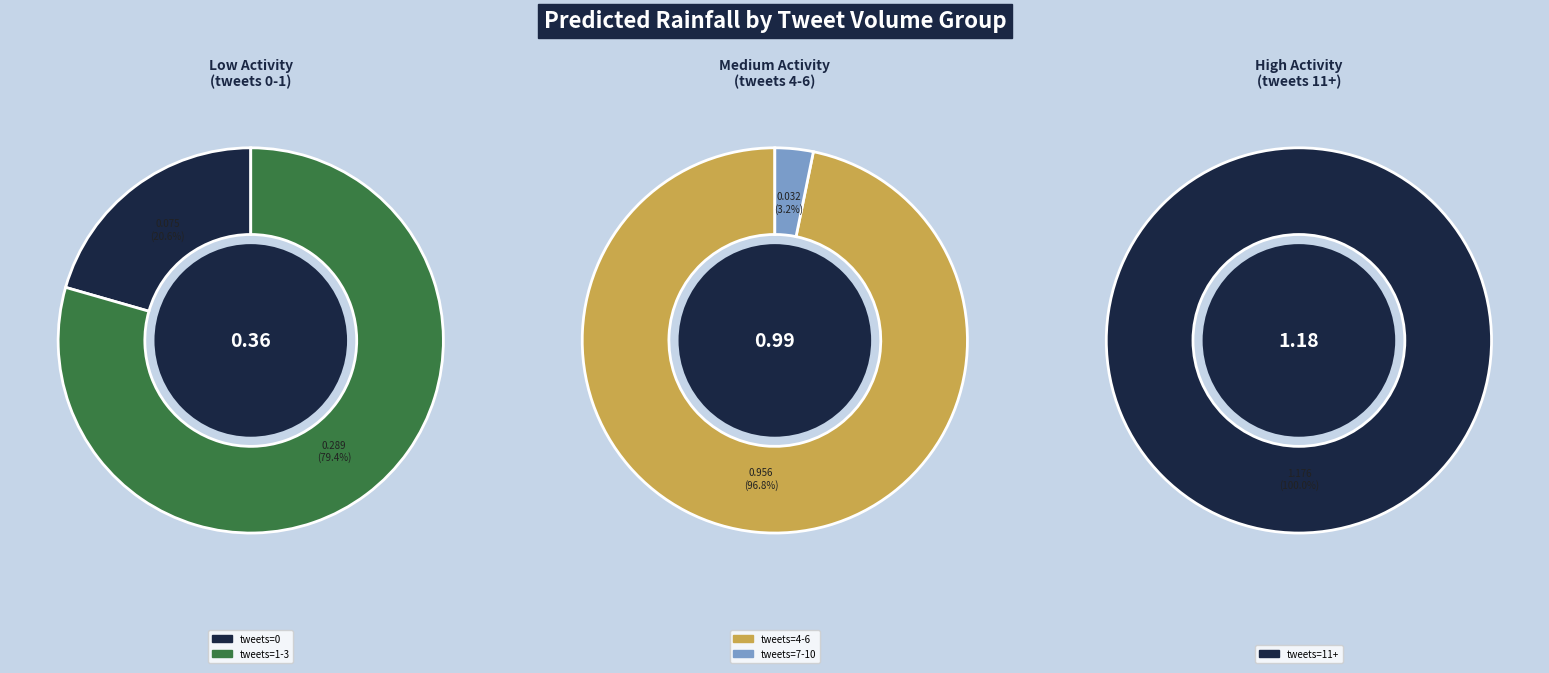

Is it true that 0 is 11% of the pie?

False